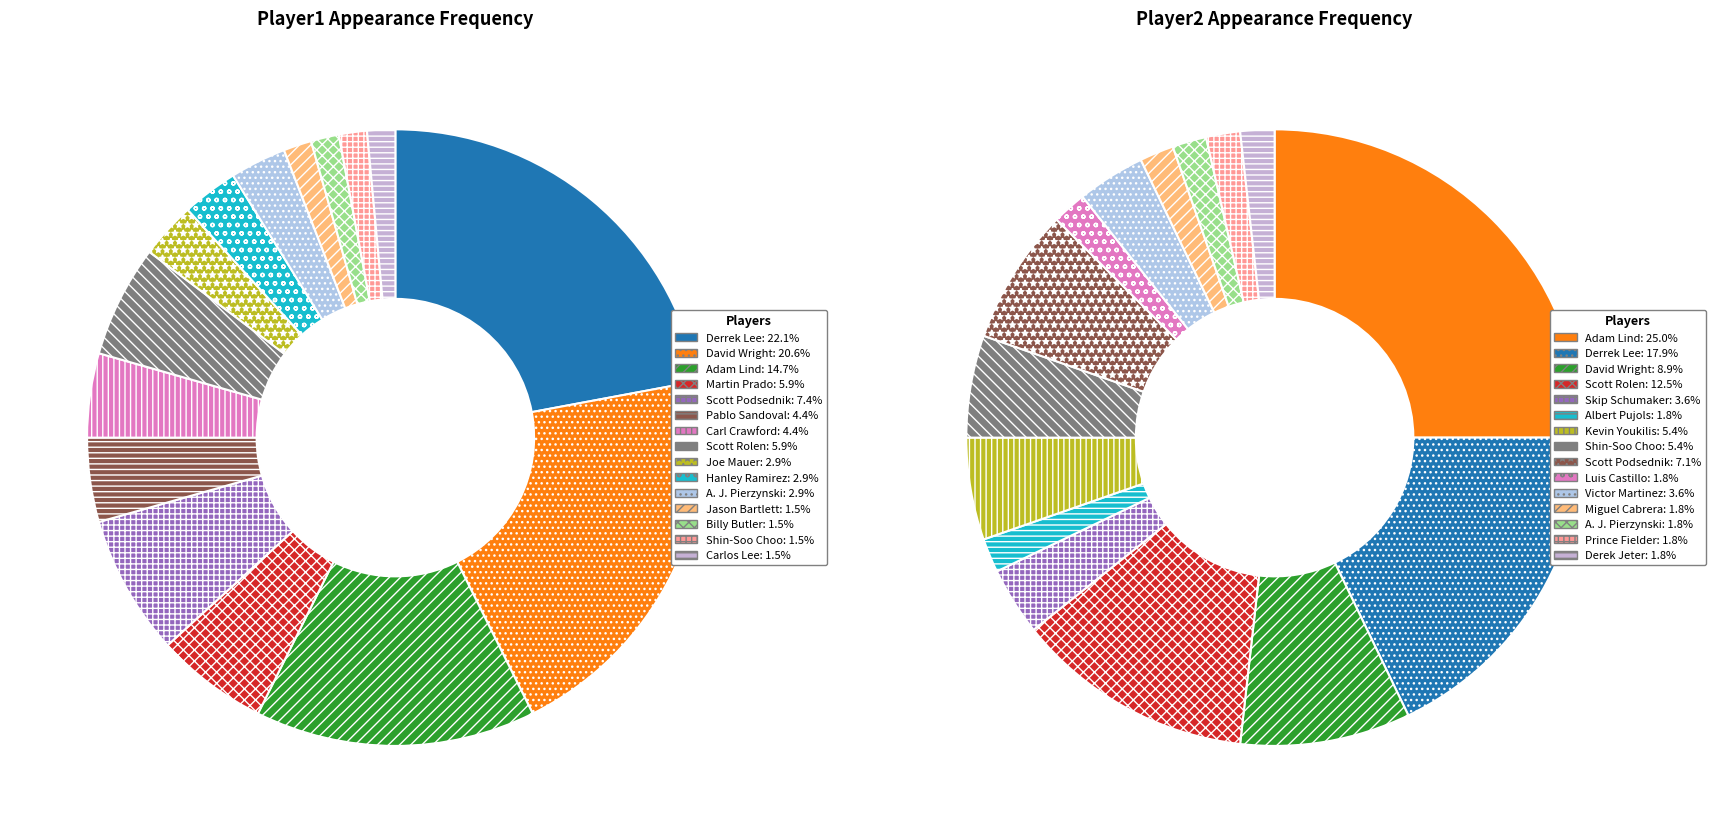

Do Scott Rolen and Martin Prado together represent more than half of the pie?

No